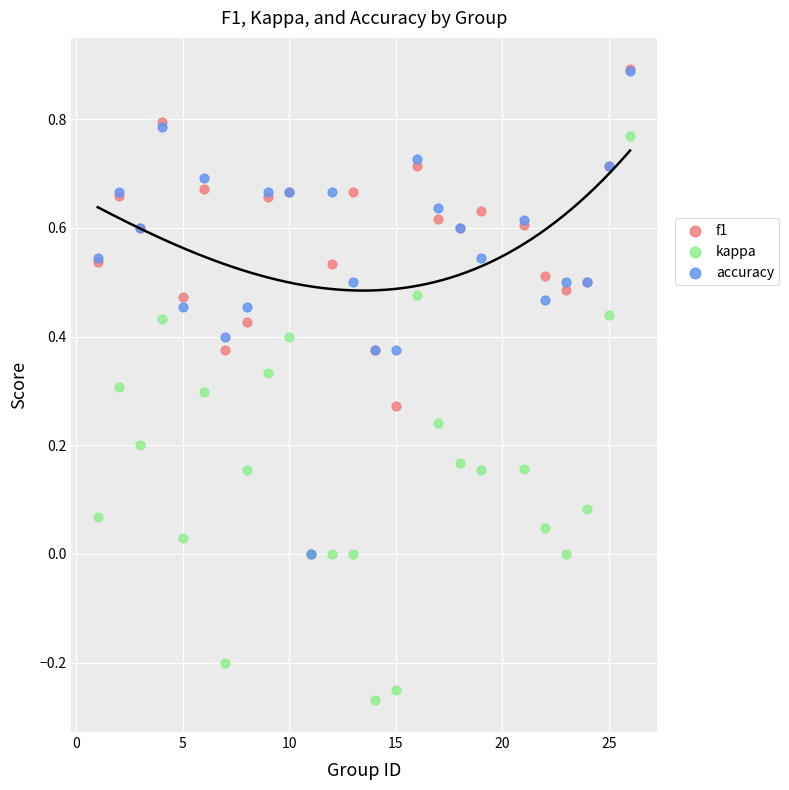

Which series reaches the minimum Y coordinate?

kappa